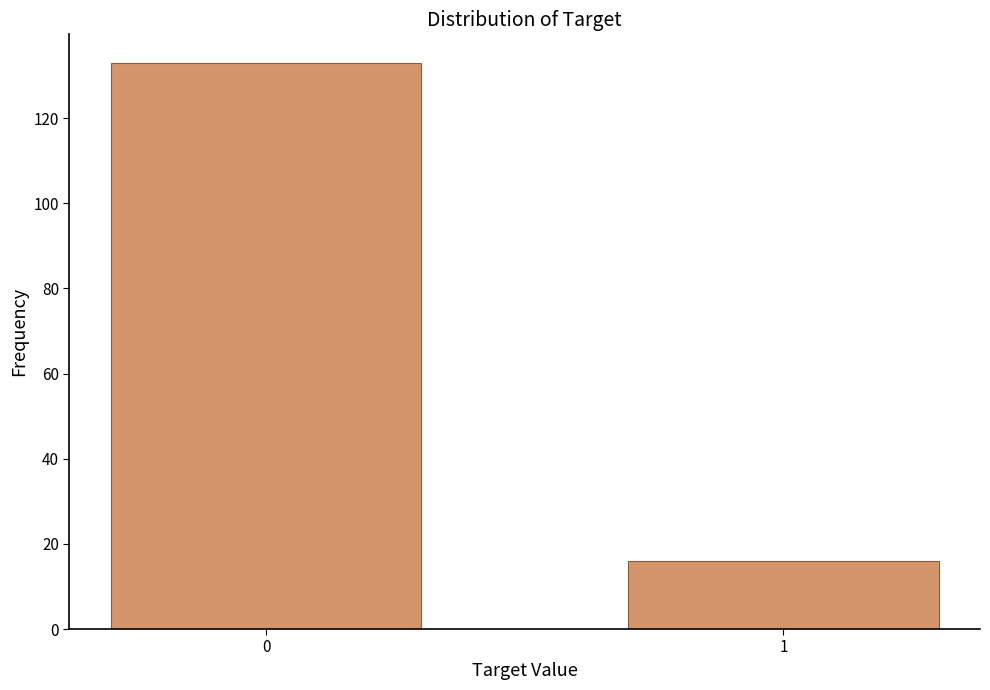

Reading left to right, what are all the values shown in this chart?

0=133	1=16